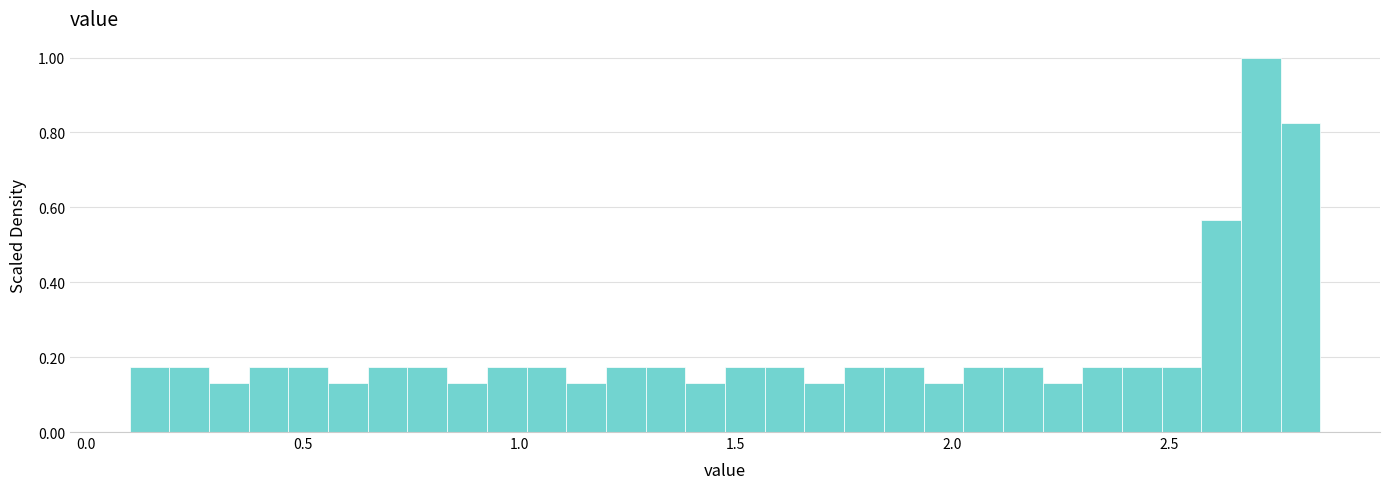

Read against the x-axis, roughly where is the centre of the tallest bar?

2.70